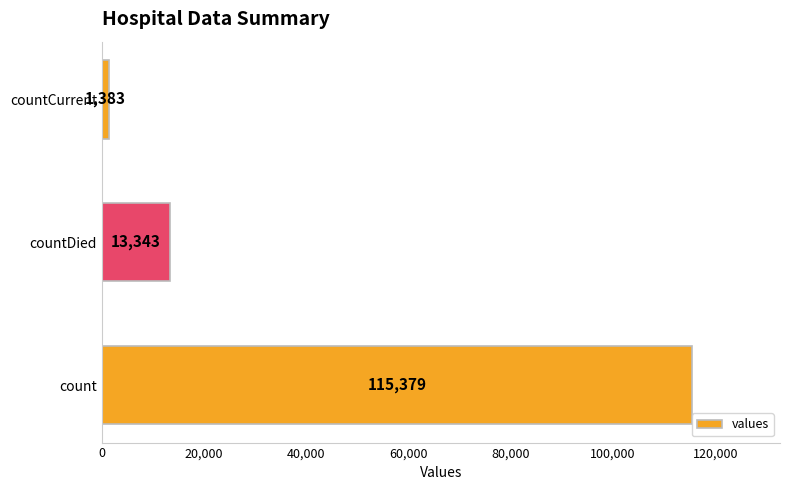

What is the maximum value shown in the chart?

115379